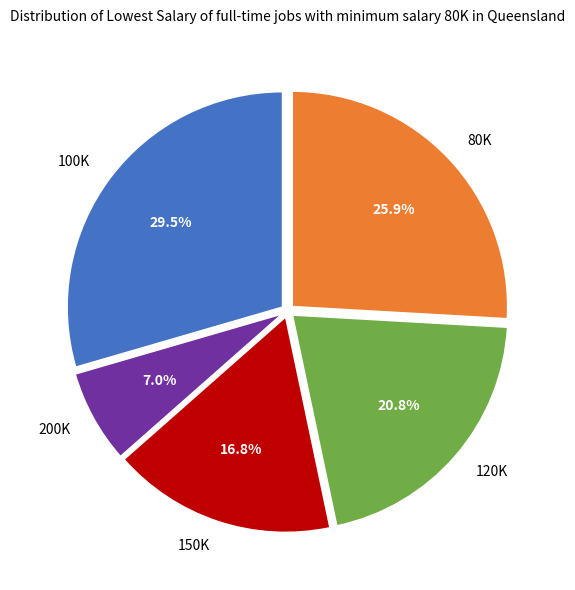

Rank the categories by value from lowest to highest.

200K, 150K, 120K, 80K, 100K